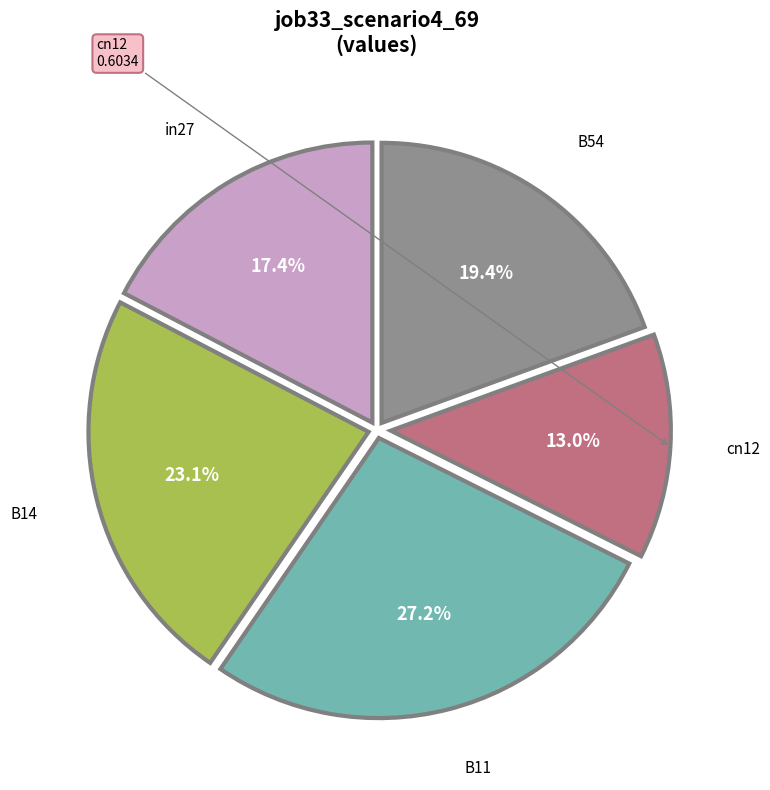

Is there any slice that represents more than half of the pie?

No